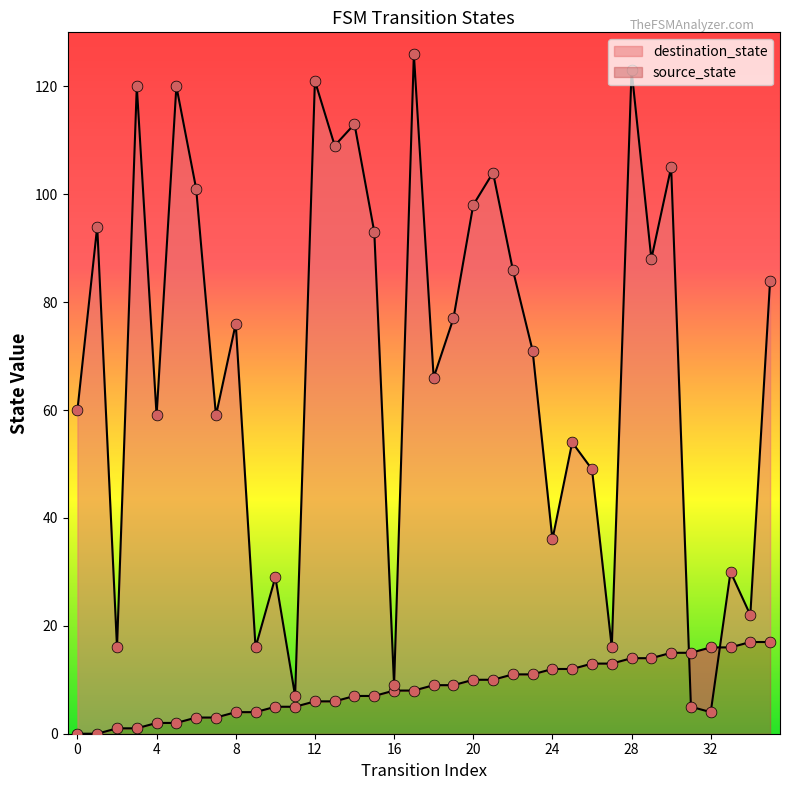

Is the value of destination_state at 28 greater than the value of source_state at 5?

Yes